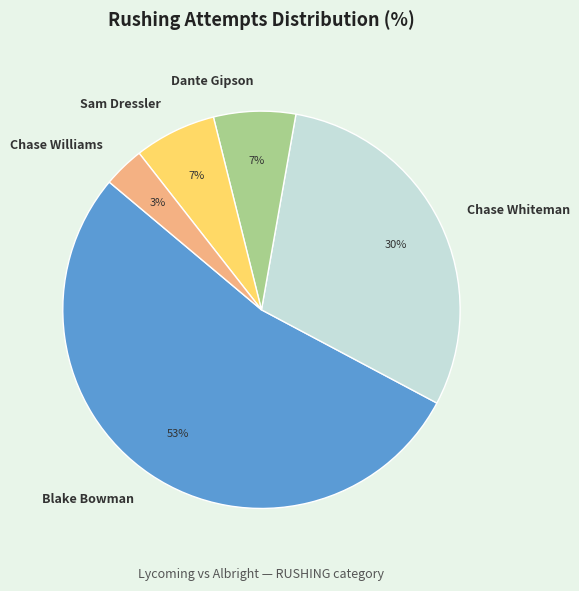

Is there any slice that represents more than half of the pie?

Yes